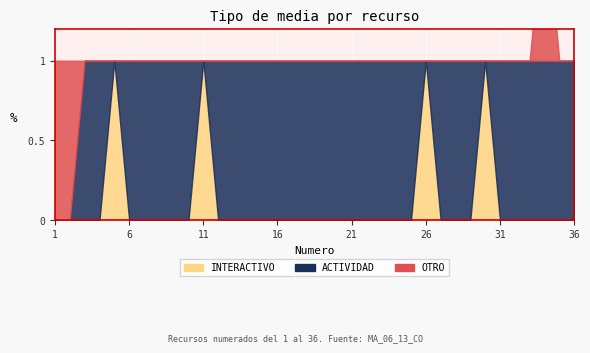

What value does the ACTIVIDAD series have at 35?

1